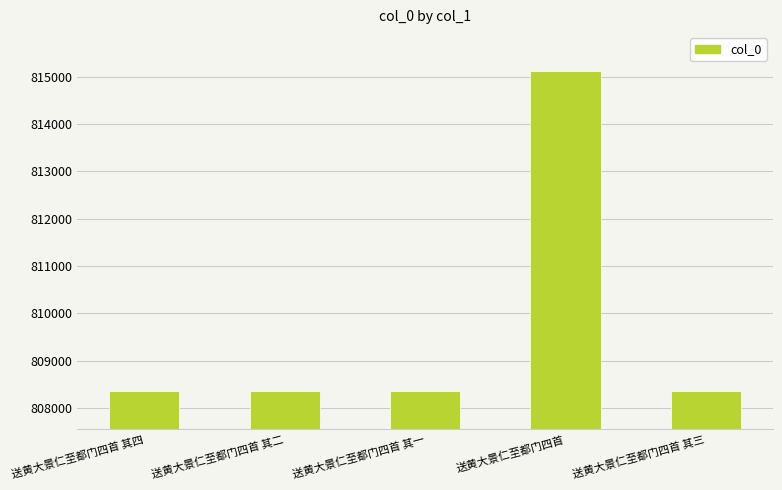

What is the smallest value displayed?

808354